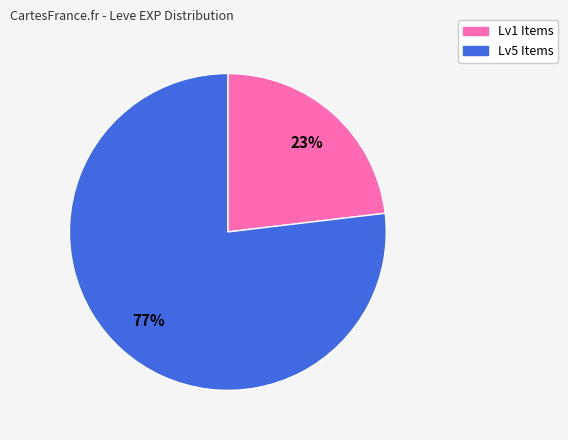

Does any single category account for the majority?

Yes